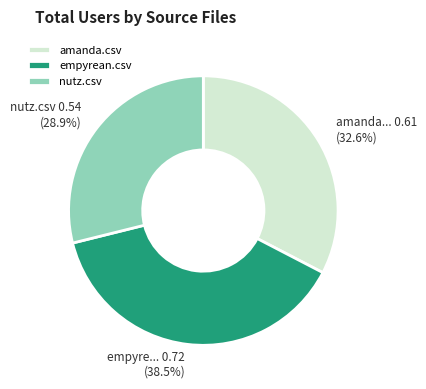

Which category has the biggest portion of the pie?

empyrean.csv